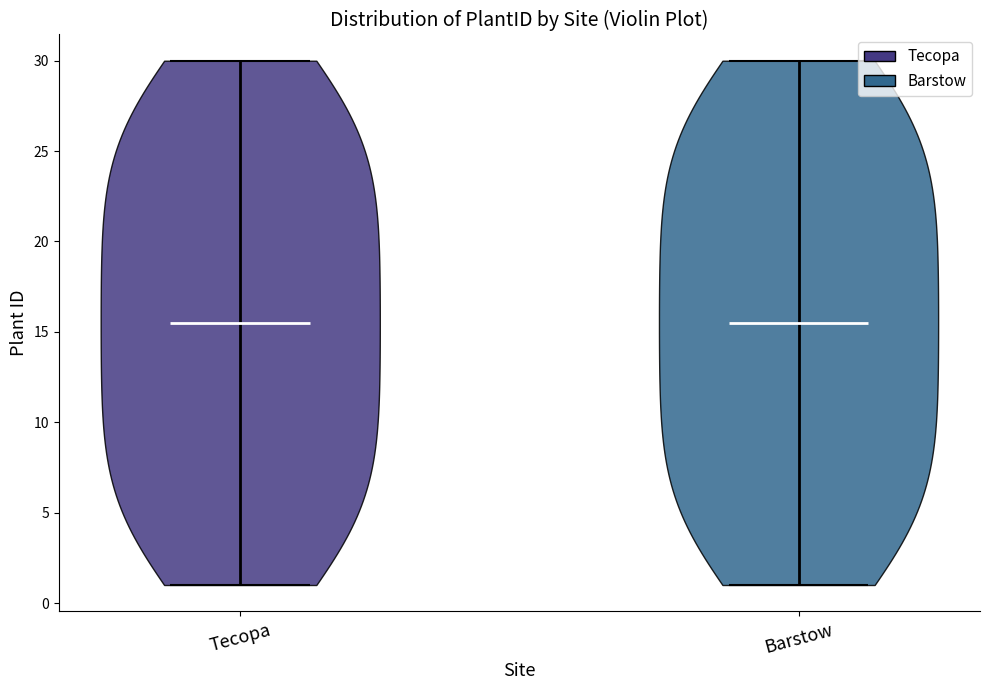

Reading left to right, read every violin against the y-axis: where its median line is, and the lowest and highest points it reaches. The values are not printed on the chart, so give them approximately, as read against the axis.

Tecopa: median line 15.5, lowest point 1.0, highest point 30.0
Barstow: median line 15.5, lowest point 1.0, highest point 30.0